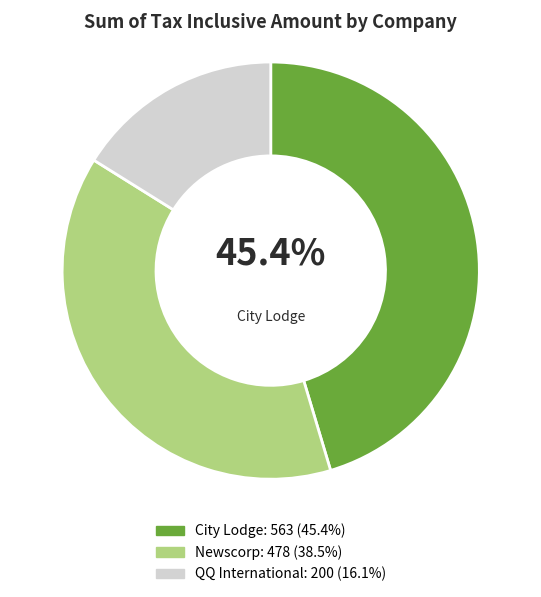

Does any single category account for the majority?

No